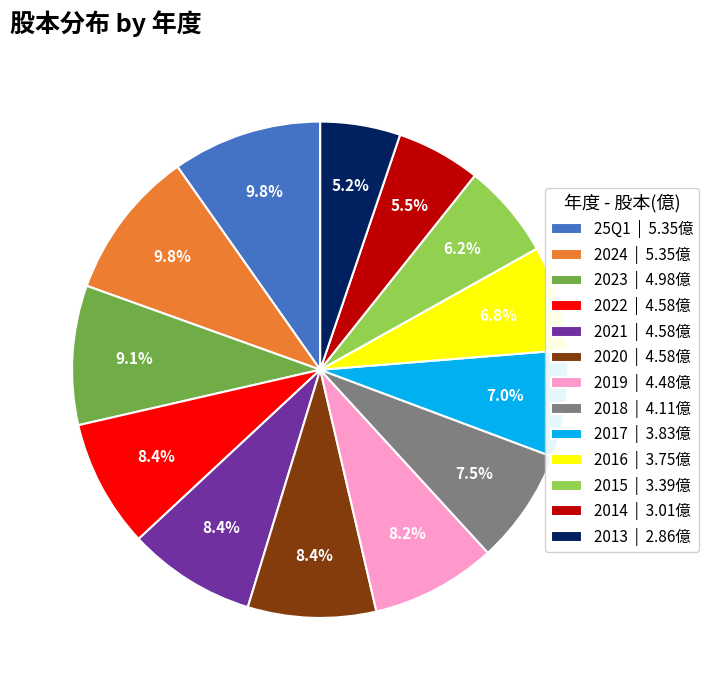

Approximately how many times larger is the value at 2022 compared to 2016?

1.2